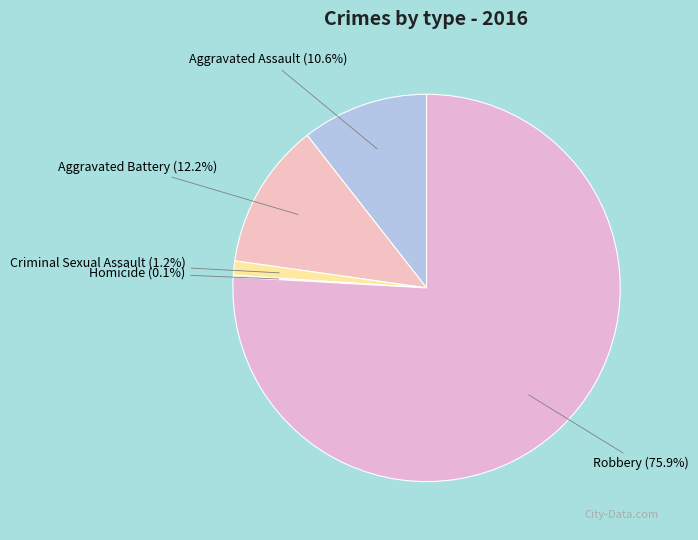

Between Aggravated Assault and Criminal Sexual Assault, which is larger?

Aggravated Assault